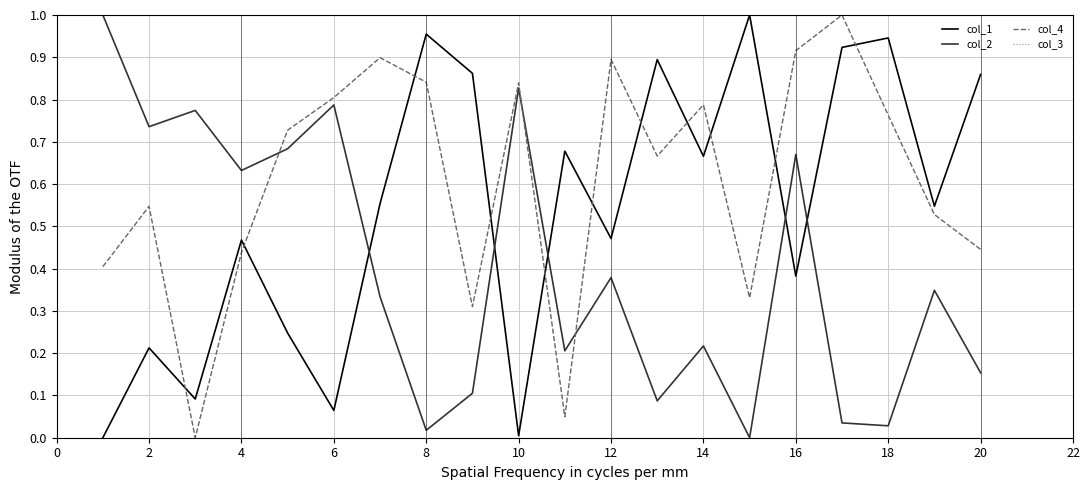

True or false: col_2 and col_4 cross at least once.

True